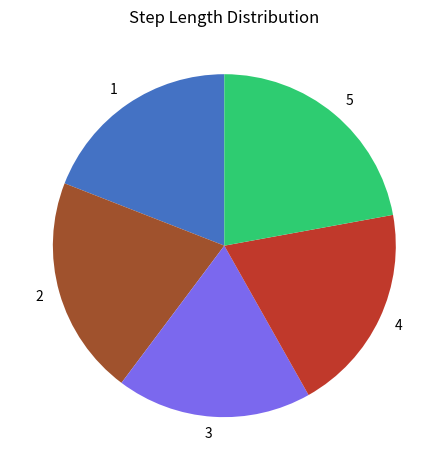

The 2 slice represents 21% of the pie. True or false?

True